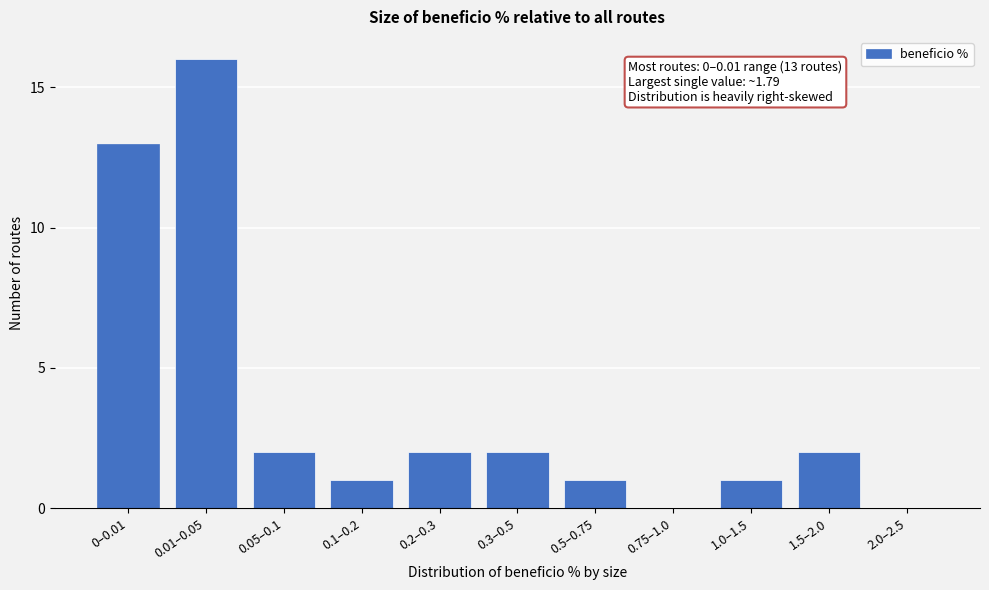

Reading left to right, extract all data points from this chart.

0–0.01=13	0.01–0.05=16	0.05–0.1=2	0.1–0.2=1	0.2–0.3=2	0.3–0.5=2	0.5–0.75=1	0.75–1.0=0	1.0–1.5=1	1.5–2.0=2	2.0–2.5=0